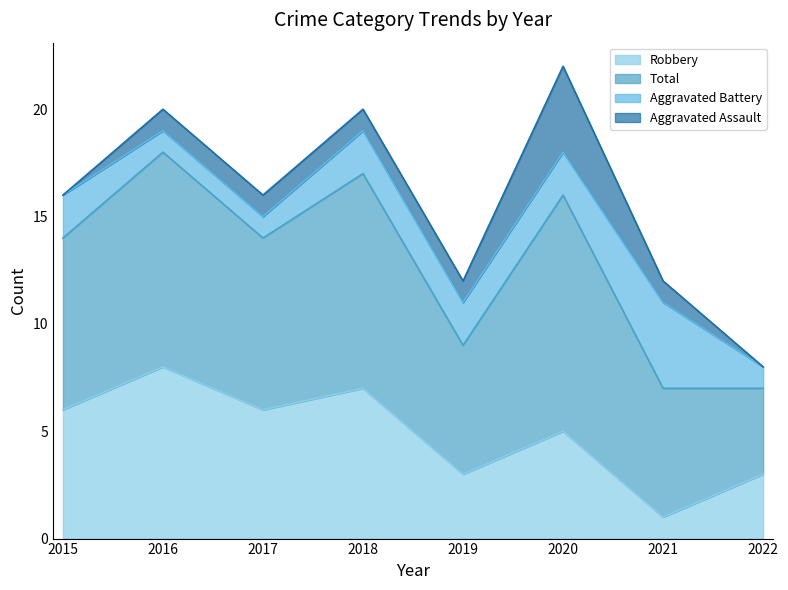

Which series has the largest total across all categories?

Total